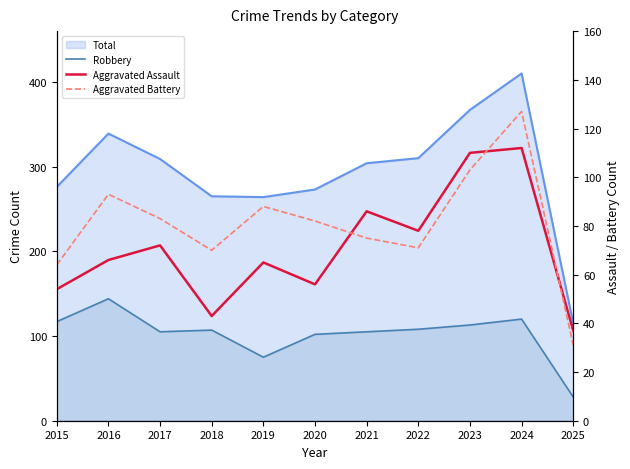

Rank the categories by Aggravated Battery value from highest to lowest.

2024, 2023, 2016, 2019, 2017, 2020, 2021, 2022, 2018, 2015, 2025